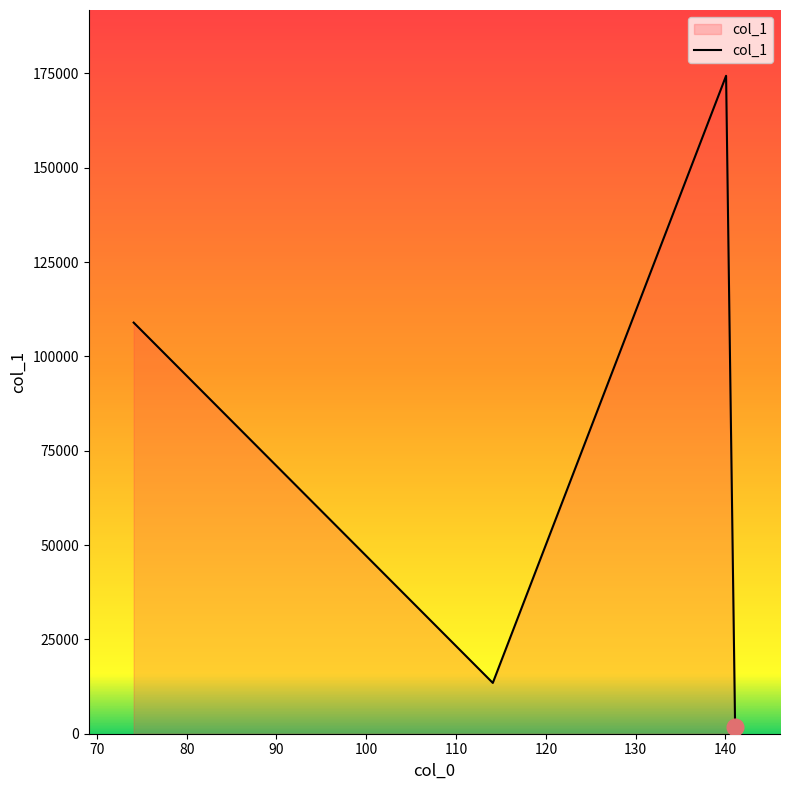

Does the chart display data point markers on the line(s)?

No